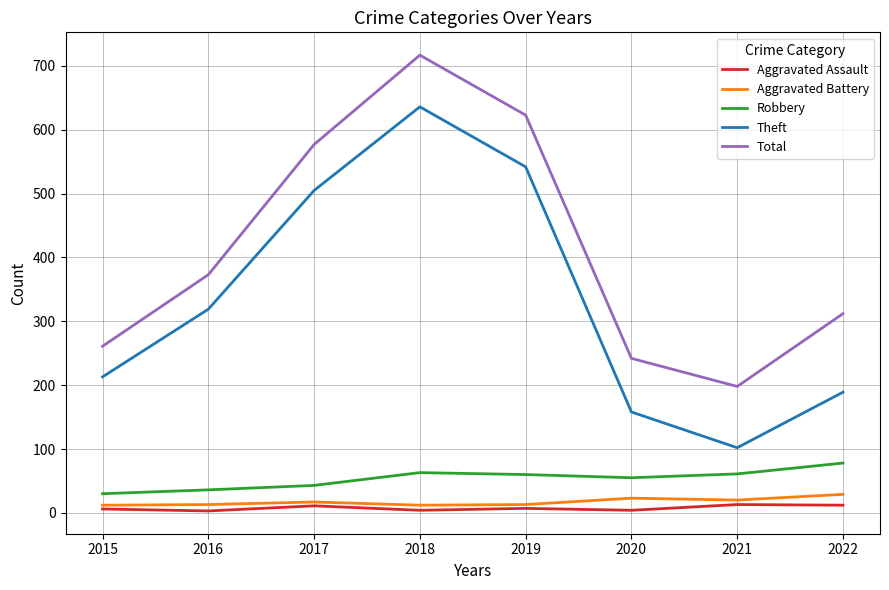

What is the sum of the Aggravated Assault values at 2015 and 2020?

10